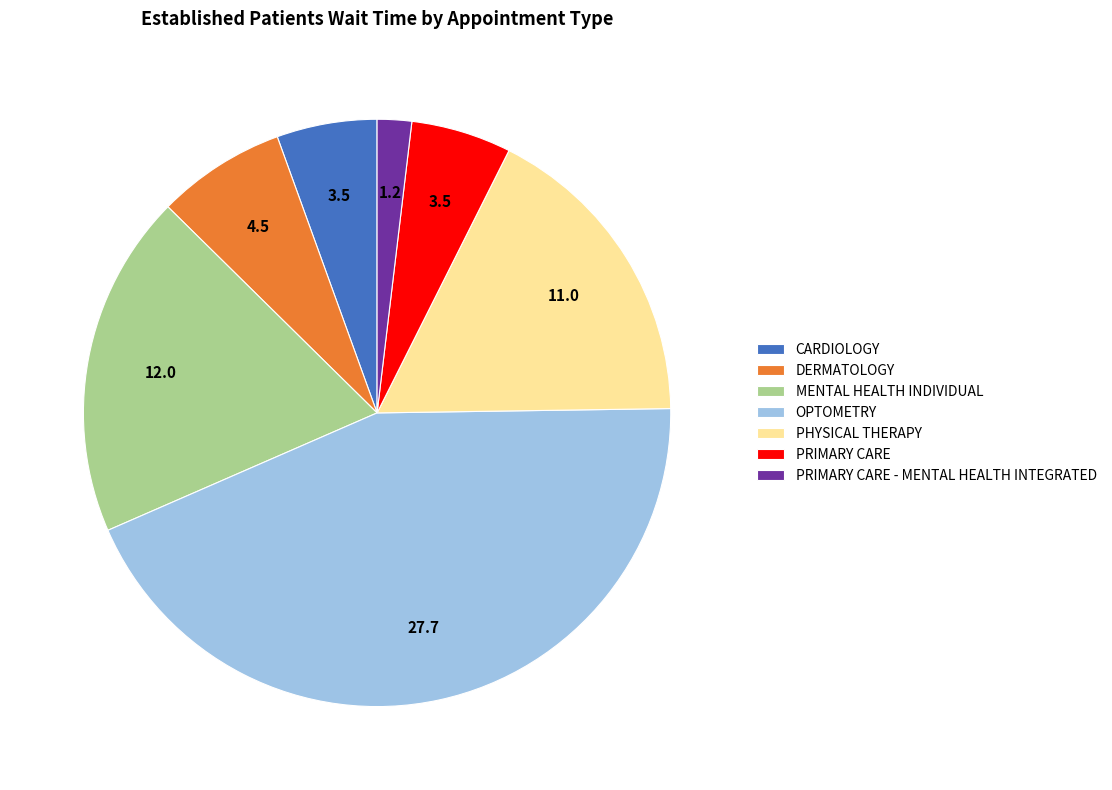

Is the sum of PRIMARY CARE and DERMATOLOGY greater than half?

No